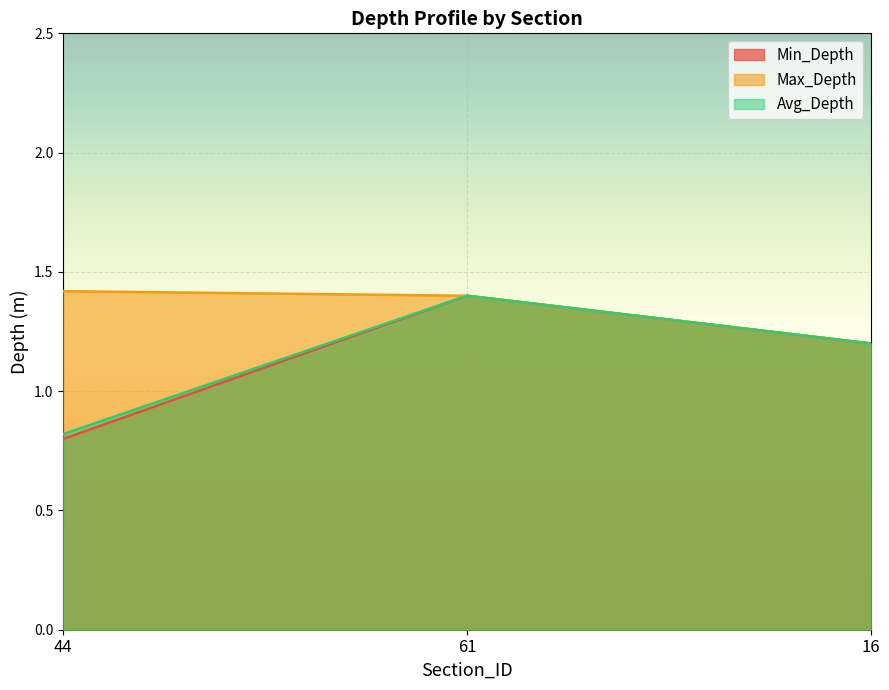

What is the label of the 3rd point from the right?

44